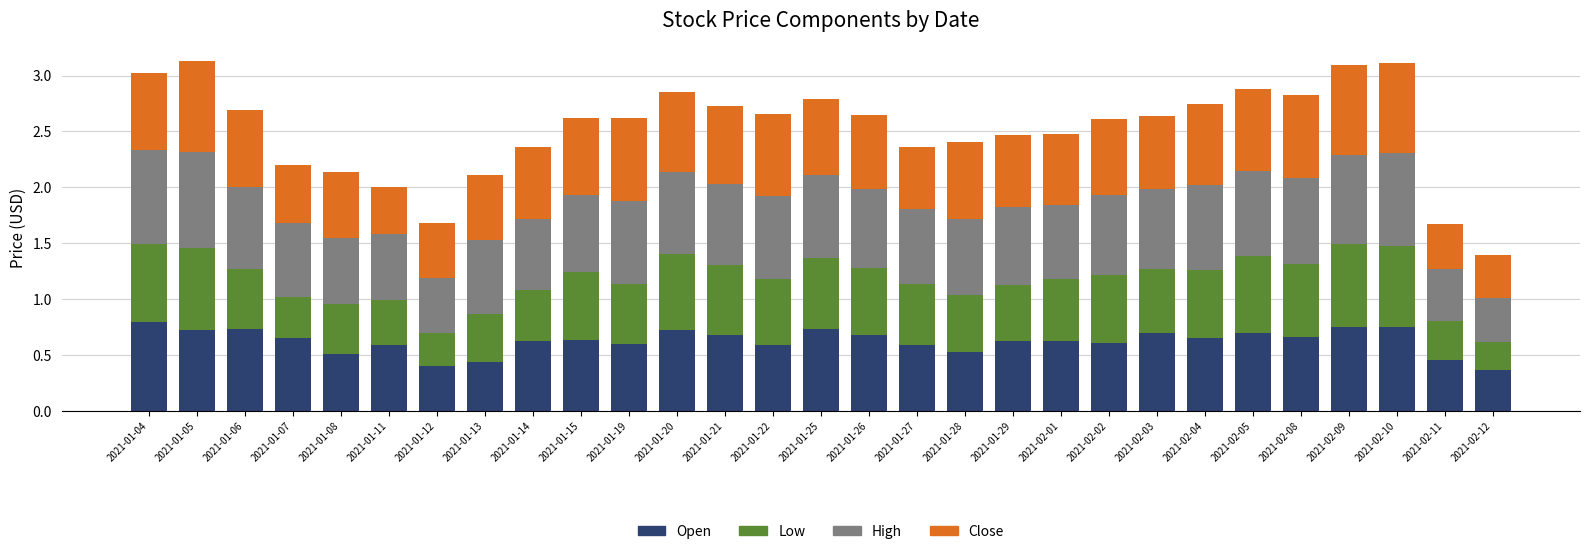

What is the total value across all series at 2021-02-12?

1.4